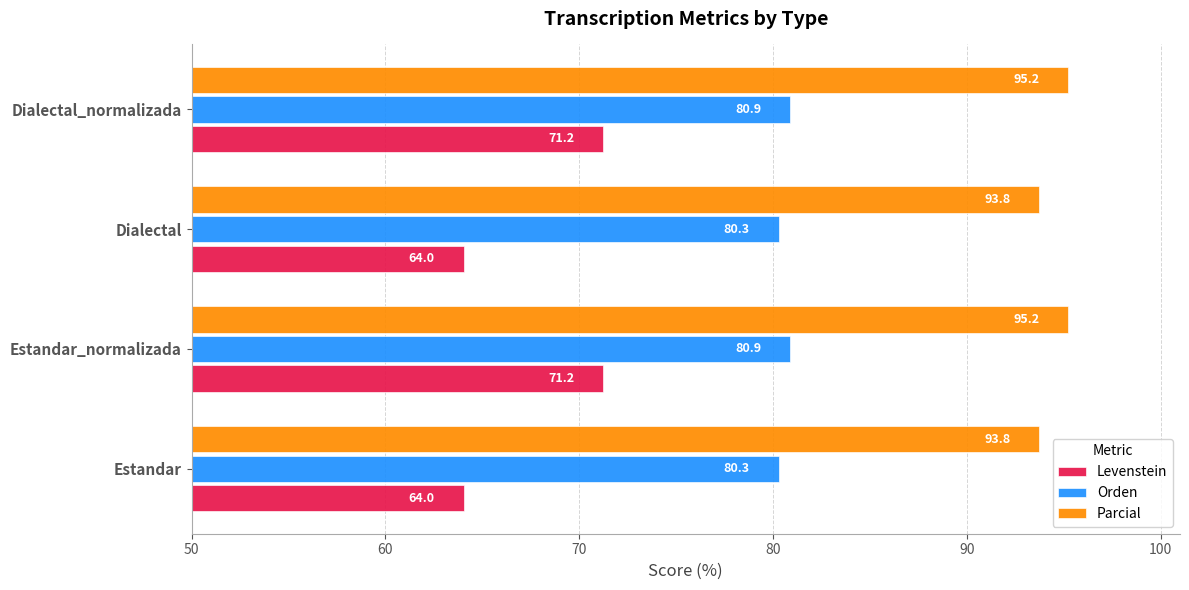

The Orden series shows 80.9 at Dialectal_normalizada. True or false?

True